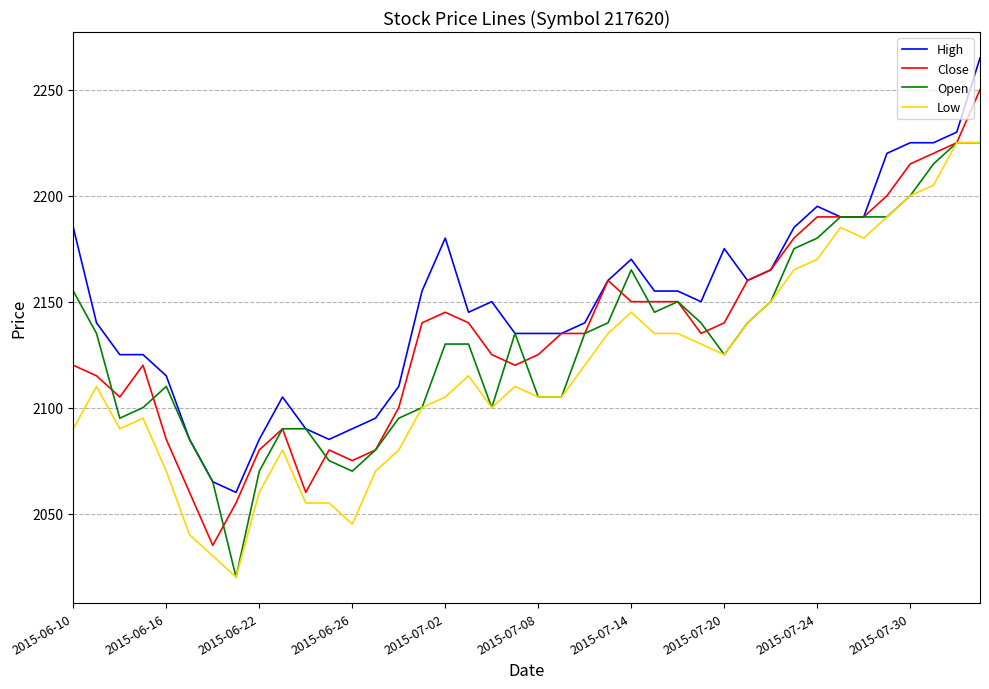

What are all the series names shown in the legend?

High, Close, Open, Low